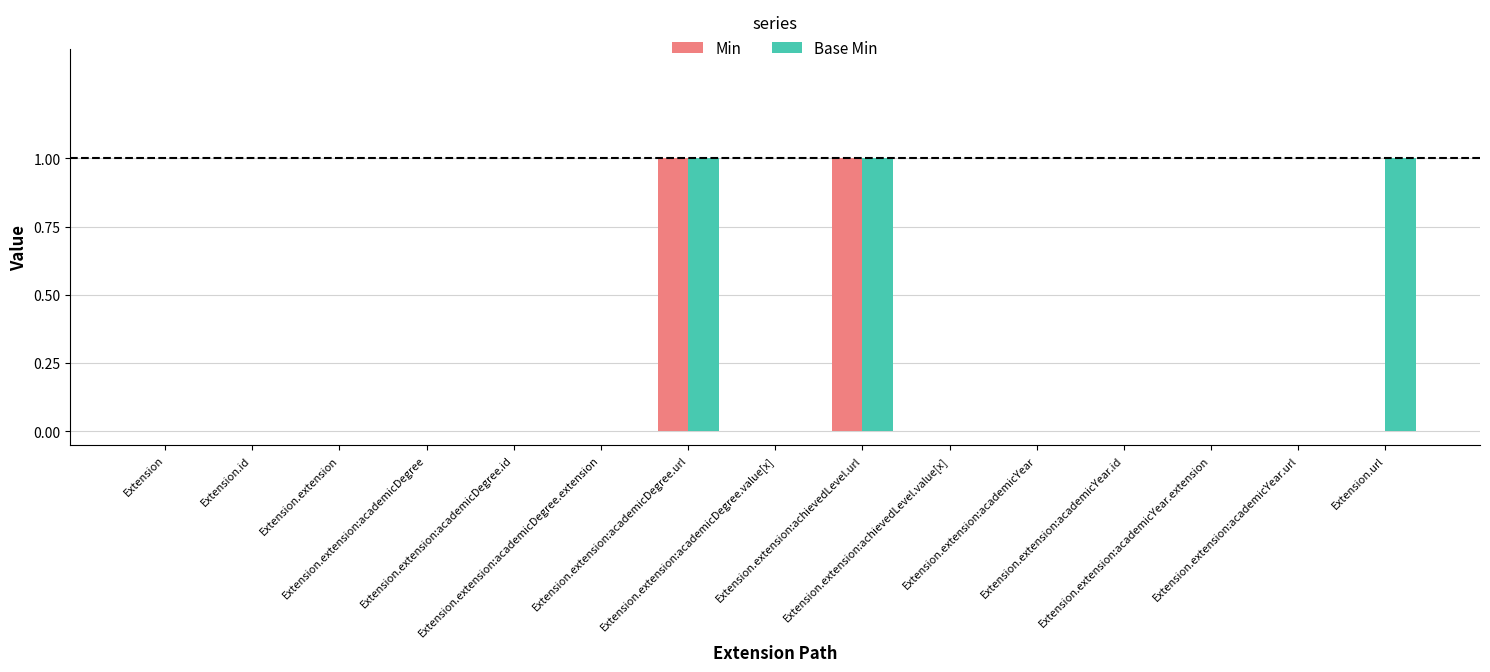

Does the chart contain stacked bars?

No